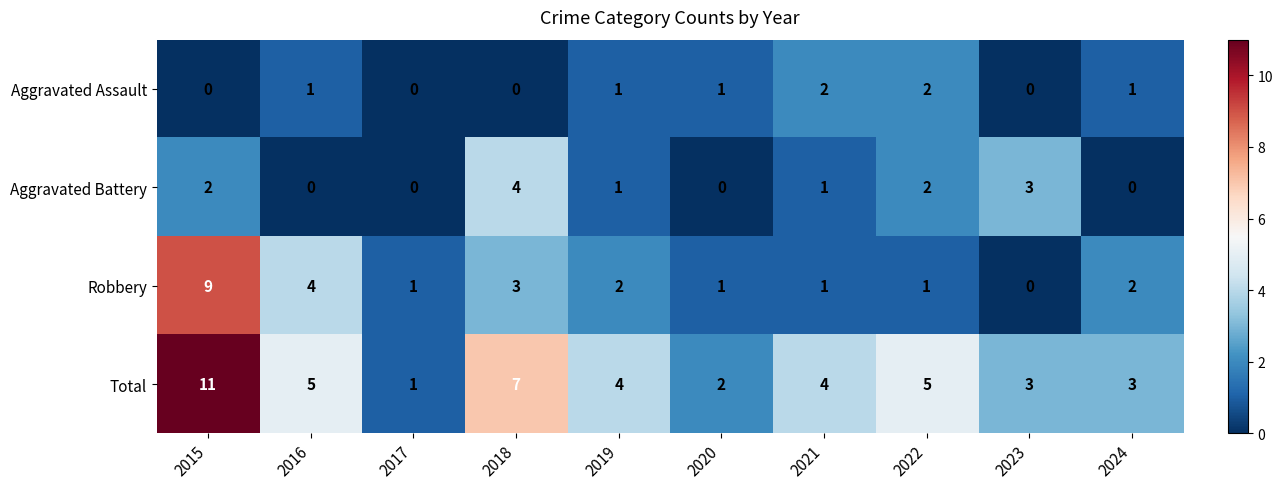

What is the difference between the maximum and minimum values in the Robbery series?

9